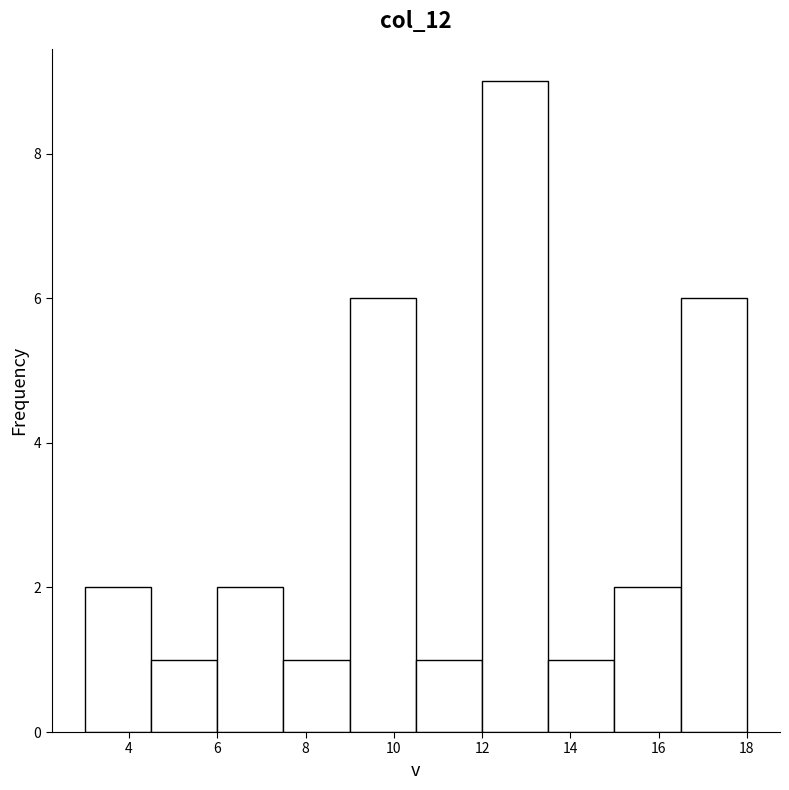

Reading left to right, list every bar in this chart as the range it spans on the x-axis followed by its height. Neither the bar edges nor the heights are printed on the chart, so give them approximately, as read against the axes.

3.0 to 4.5: 2
4.5 to 6.0: 1
6.0 to 7.5: 2
7.5 to 9.0: 1
9.0 to 10.5: 6
10.5 to 12.0: 1
12.0 to 13.5: 9
13.5 to 15.0: 1
15.0 to 16.5: 2
16.5 to 18.0: 6